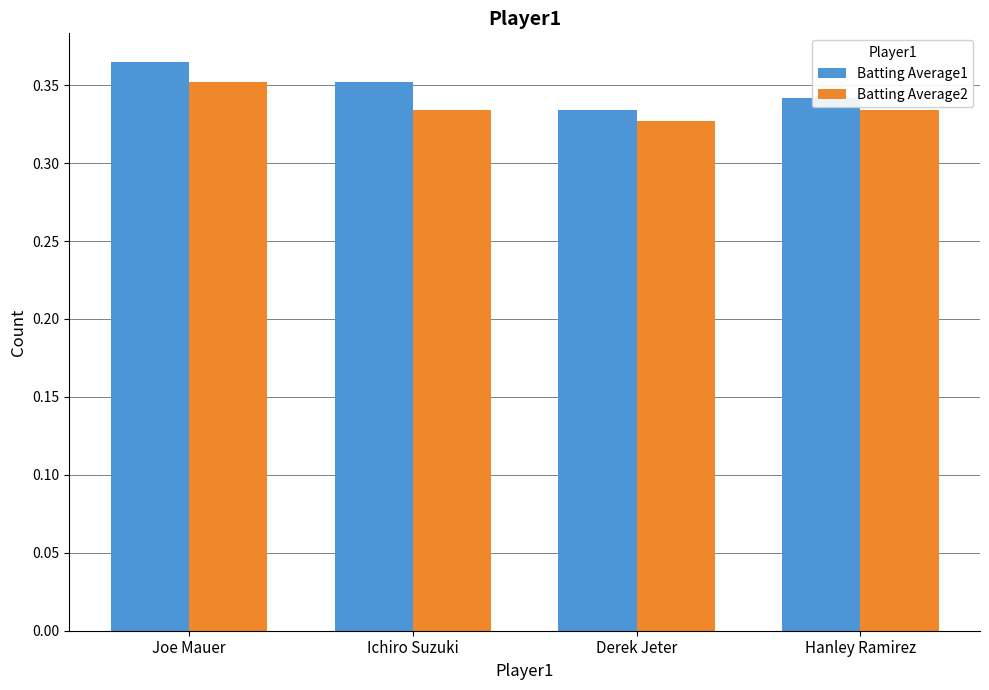

What position from the left is Joe Mauer?

1